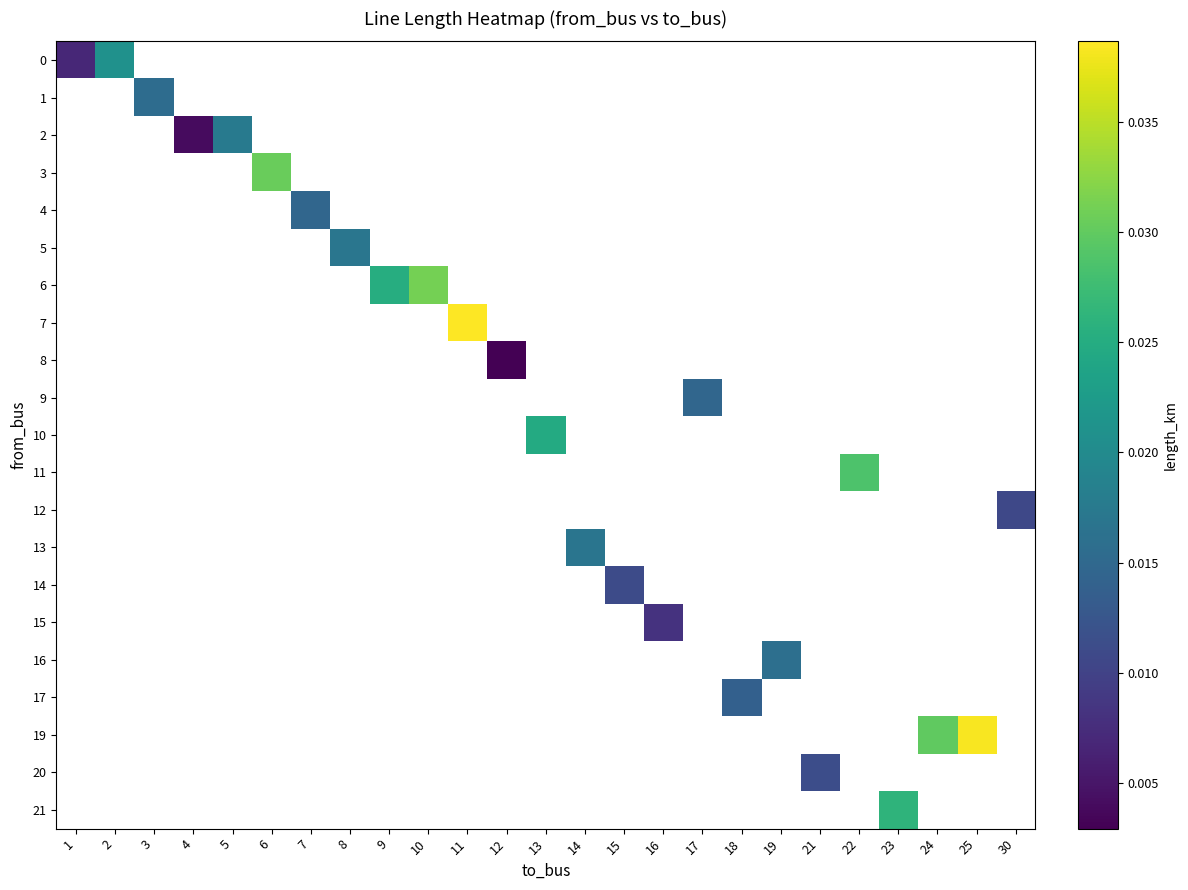

How many distinct data groups are displayed?

21